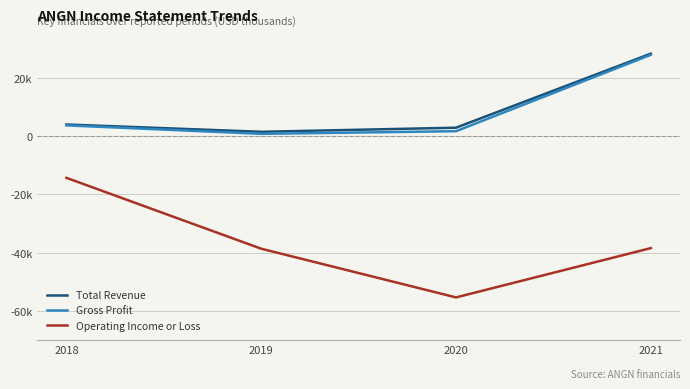

What is the value of the Gross Profit point at the 1st from the left?

3700